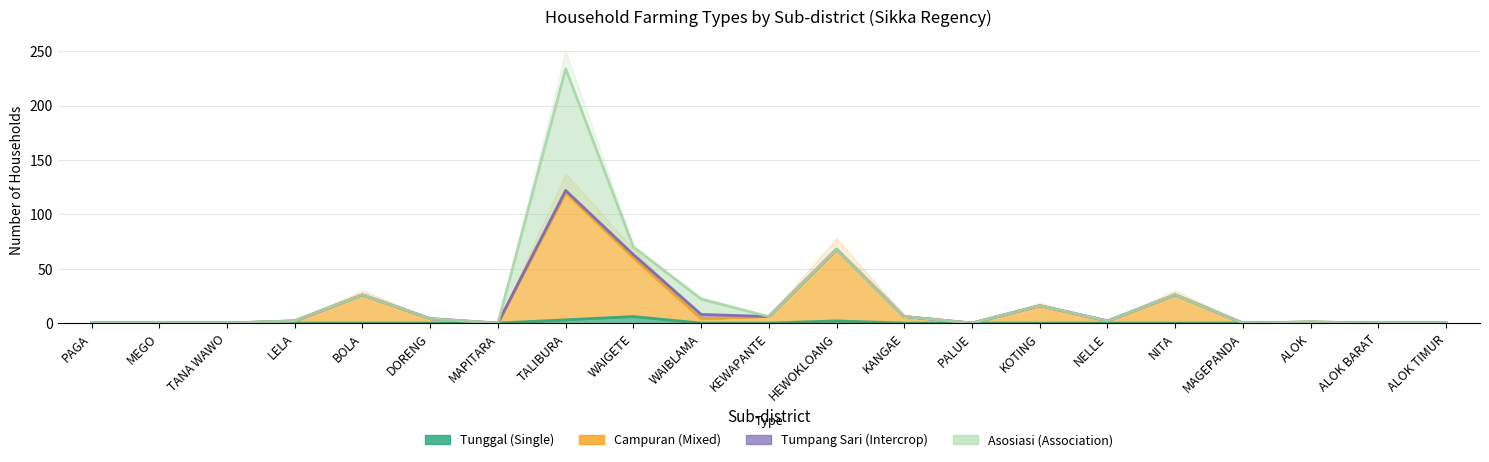

What is the label of the 10th point from the right?

HEWOKLOANG